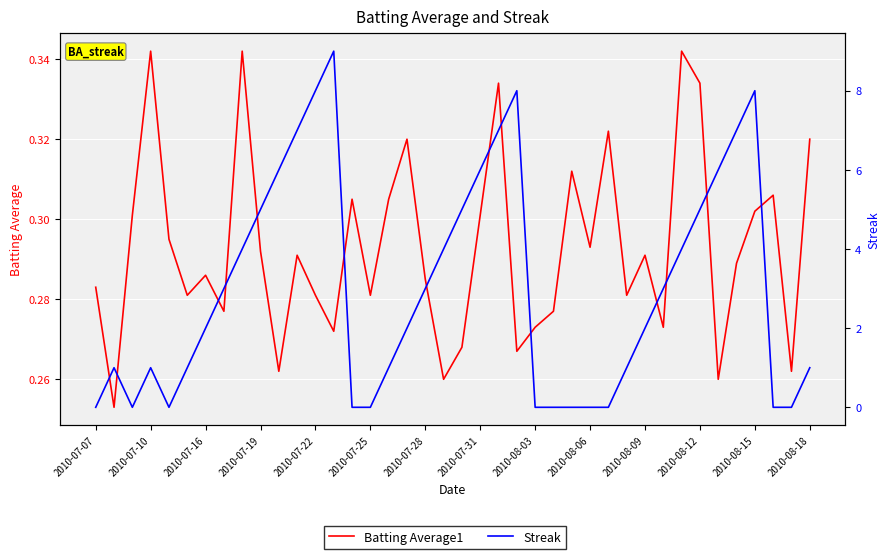

Count the number of data series in this chart.

2